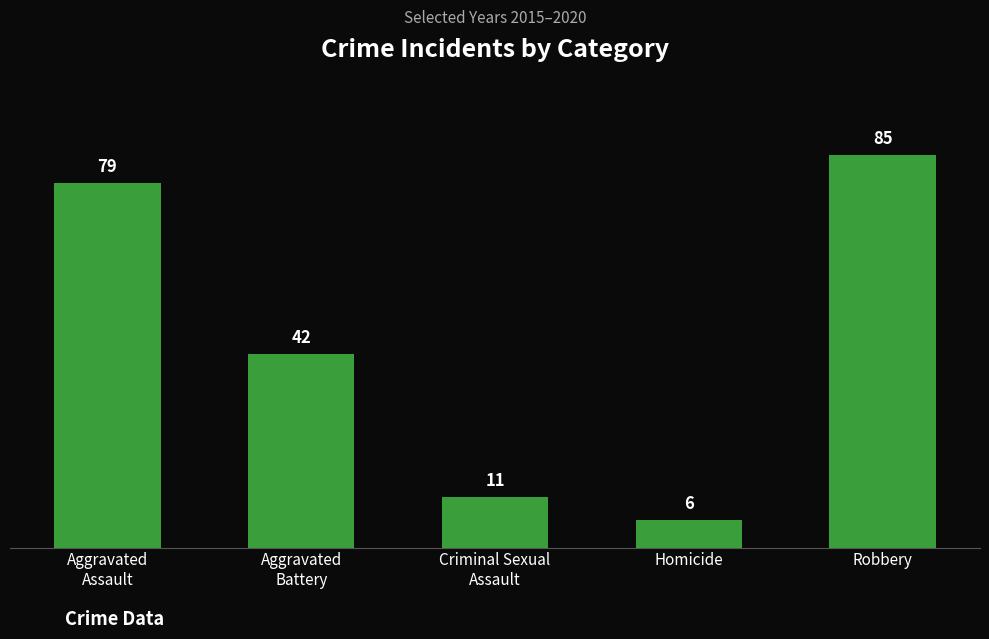

The value at Robbery is 85. True or false?

True